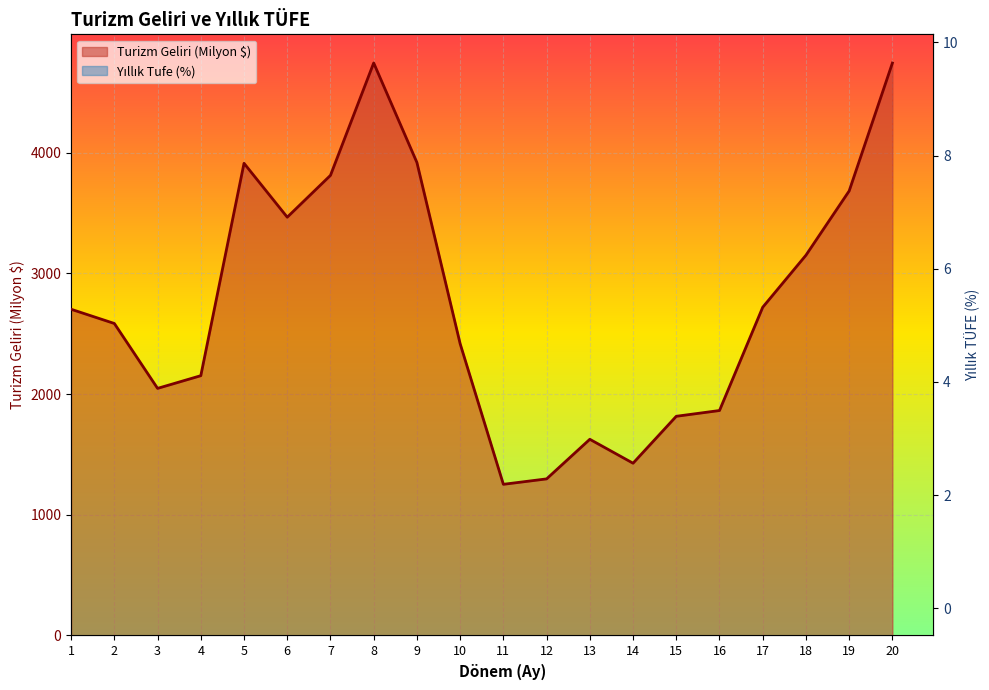

What is the highest value of the Yıllık Tufe series?

9.7